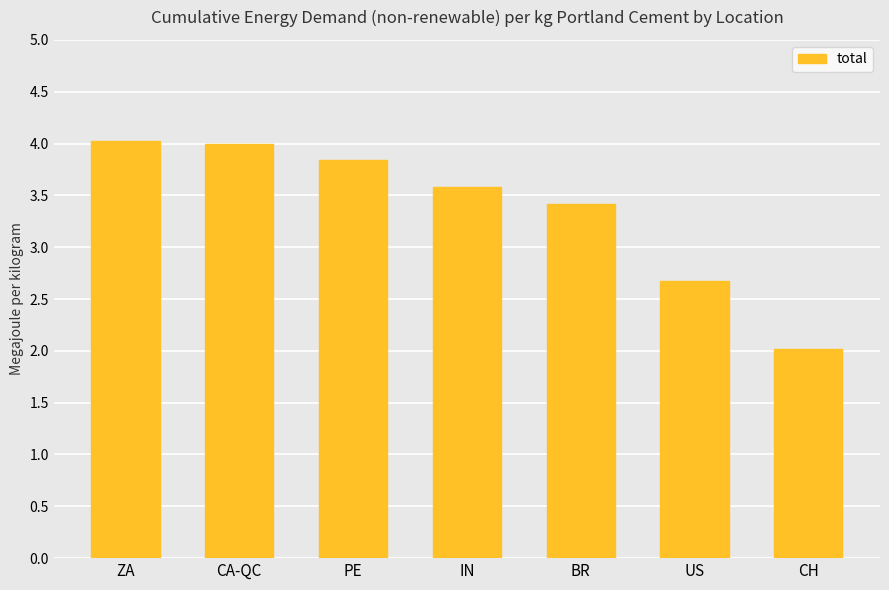

Does the chart contain stacked bars?

No